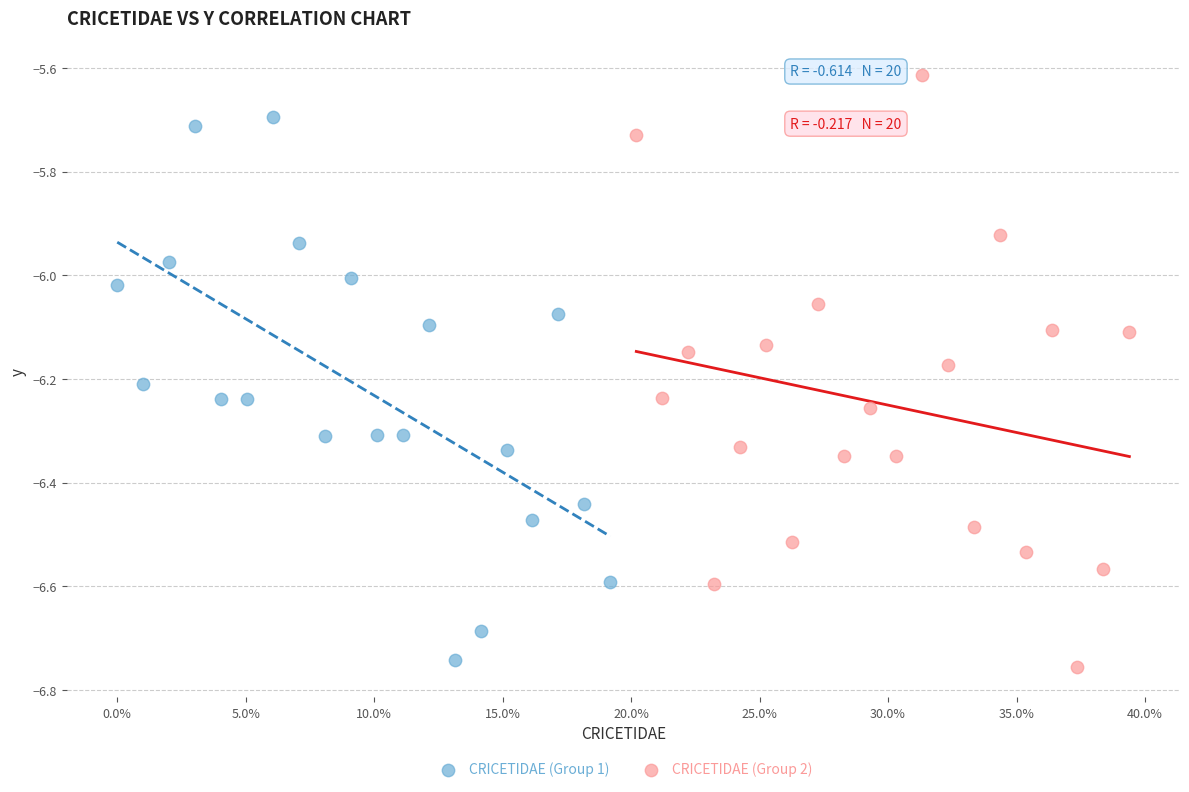

Which series has the largest Y range (max minus min)?

CRICETIDAE (Group 2)